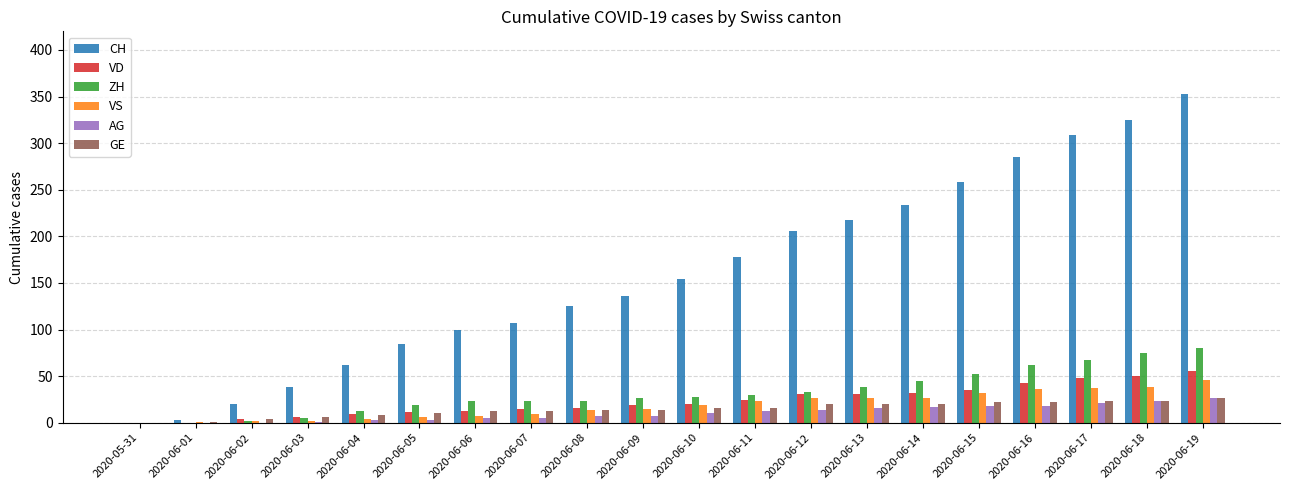

How many groups of bars are there?

20